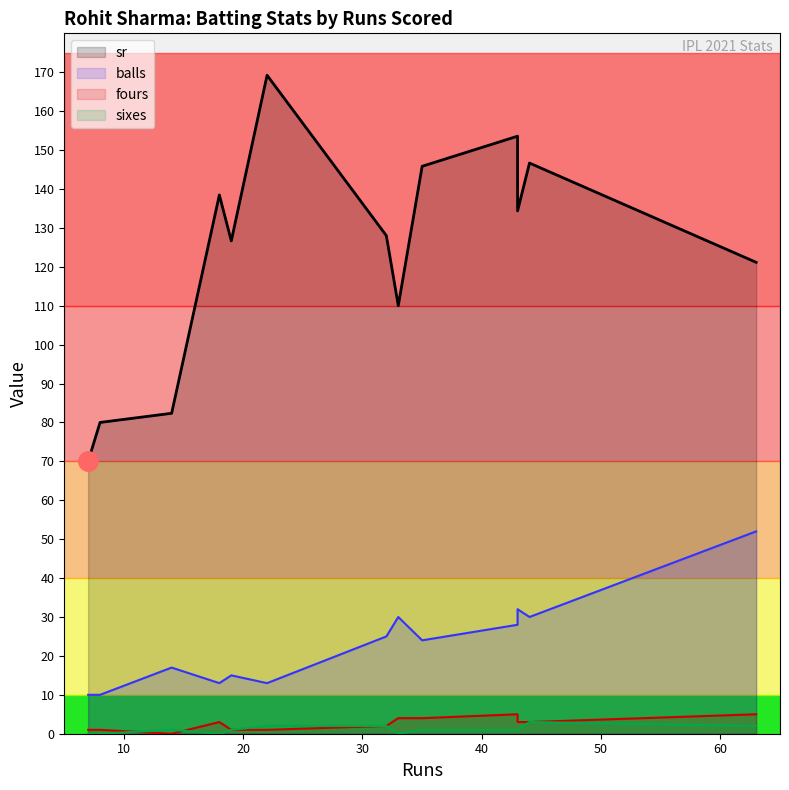

Is the value of balls at 22 greater than the value of fours at 33?

Yes